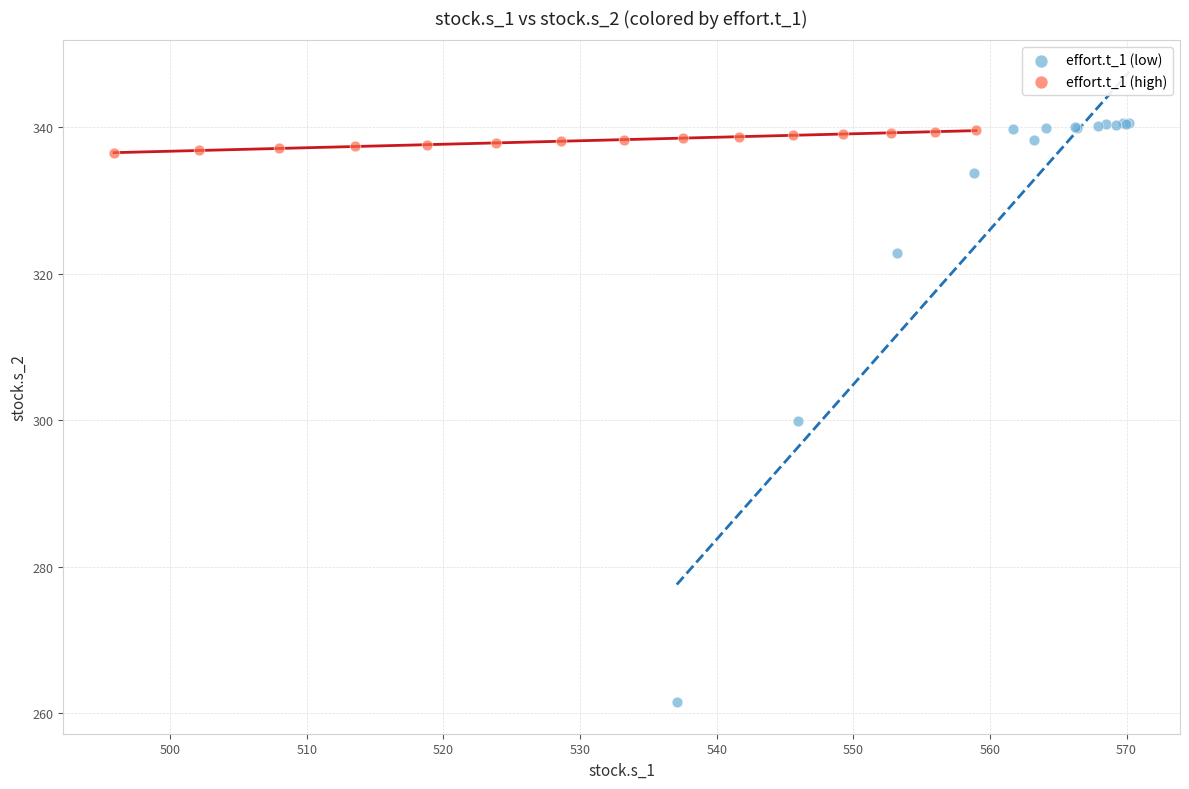

Which series contains the lowest Y value?

effort.t_1 (low)